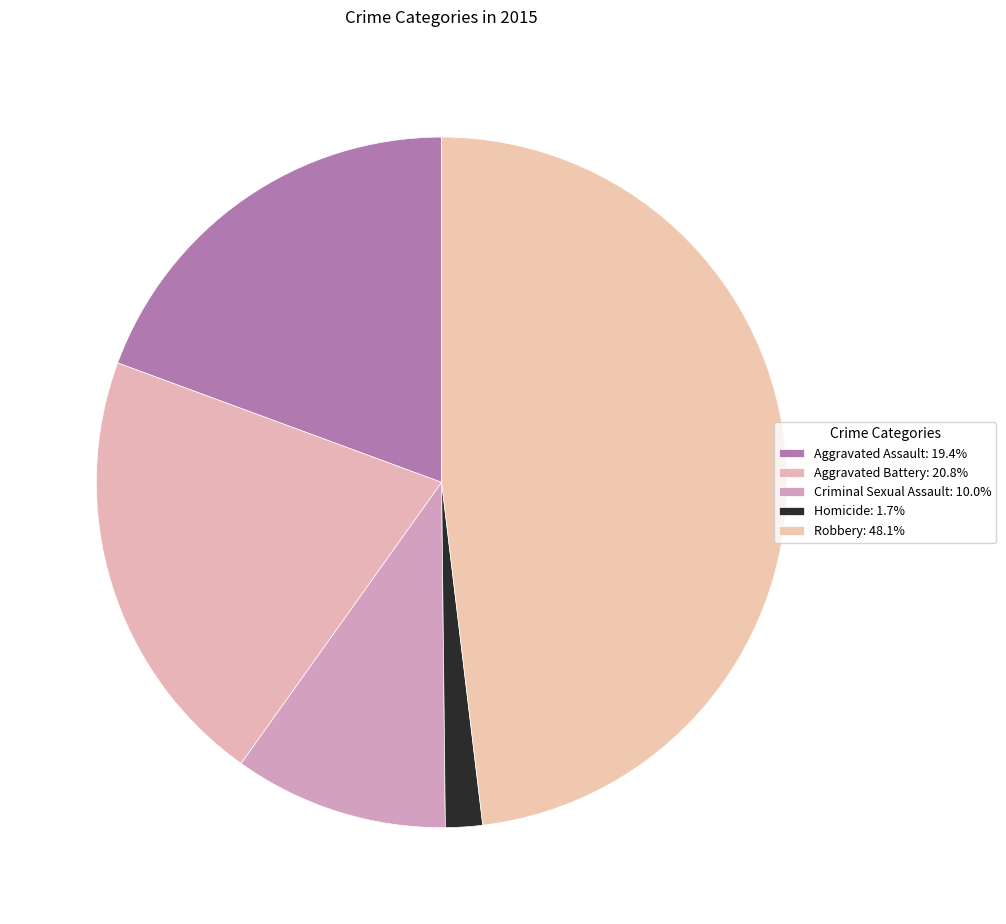

Is there a majority slice in this chart?

No